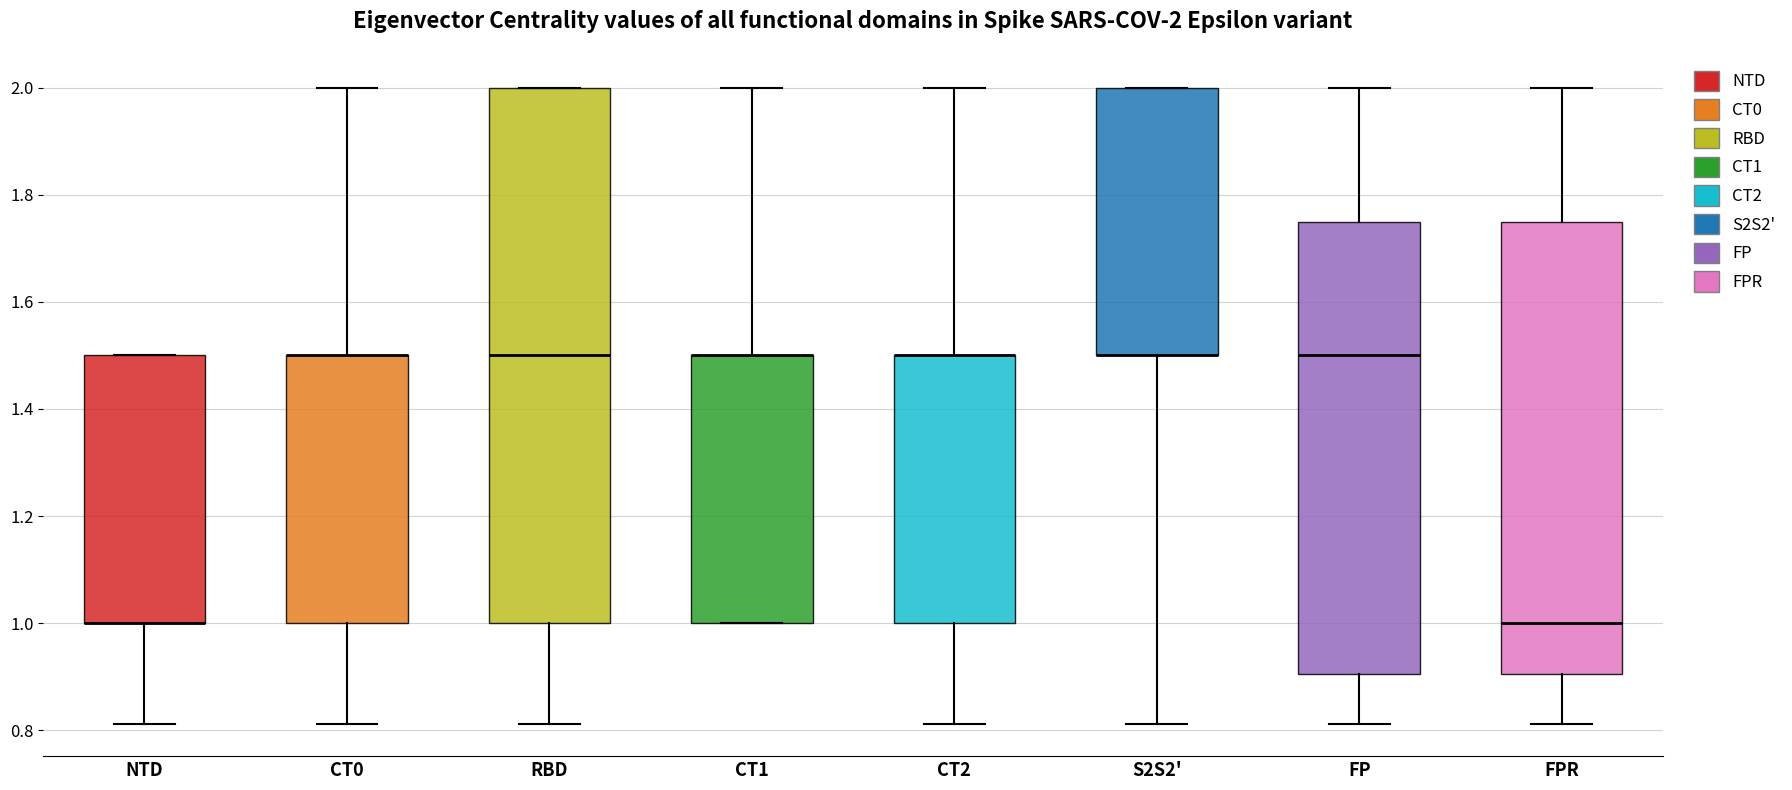

Which box is the tallest, from its lower edge to its upper edge?

RBD